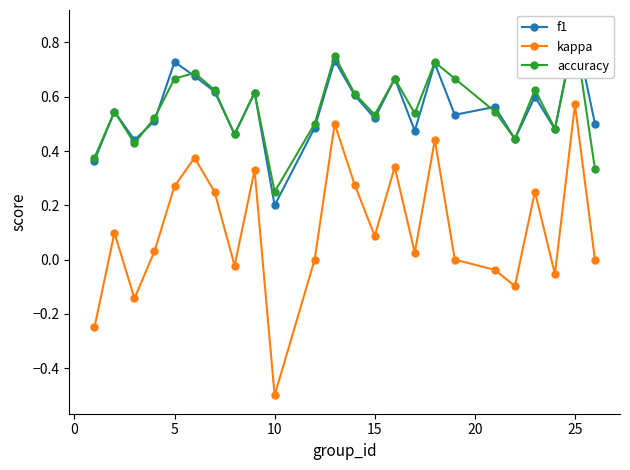

How many intersections are there between accuracy and f1?

5